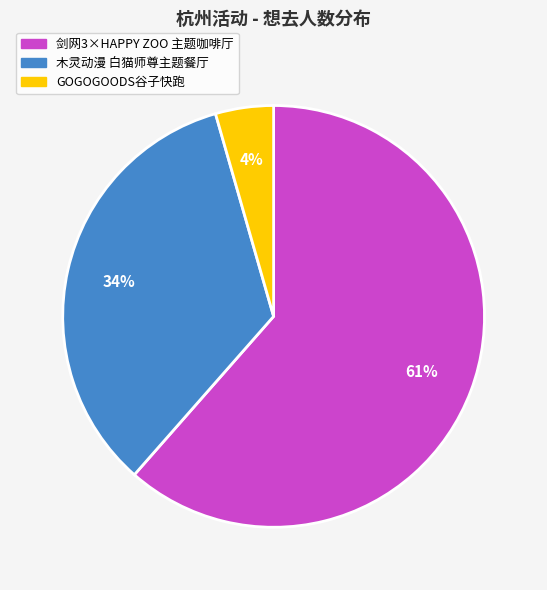

Count the number of slices in the pie.

3